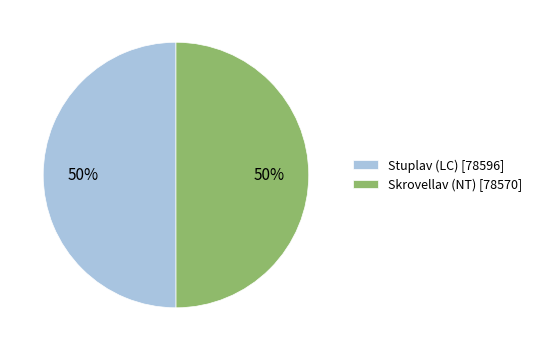

Combined, do Stuplav (LC) [78596] and Skrovellav (NT) [78570] account for over 50%?

Yes